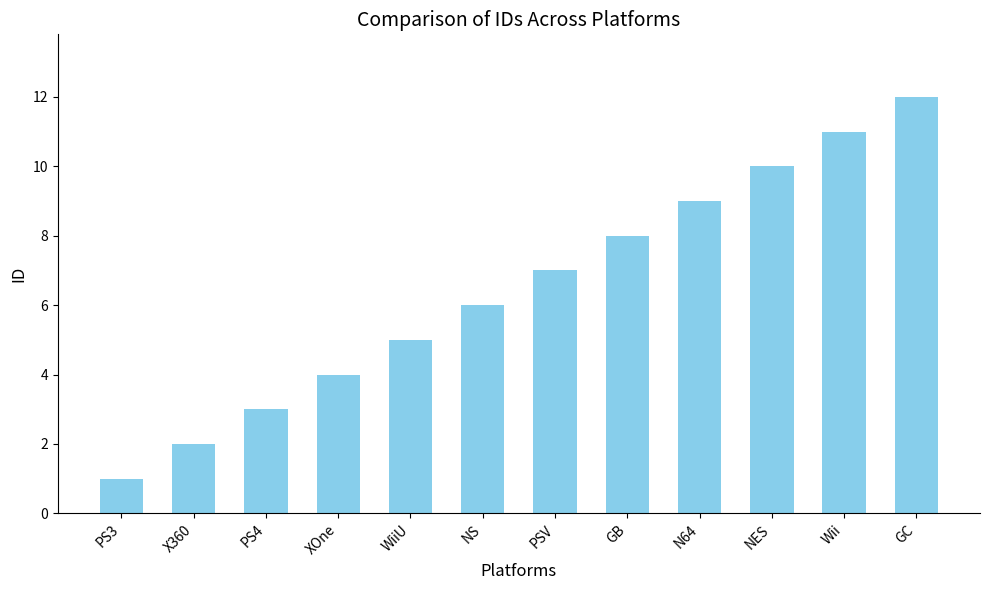

What is the approximate value at PS4?

3